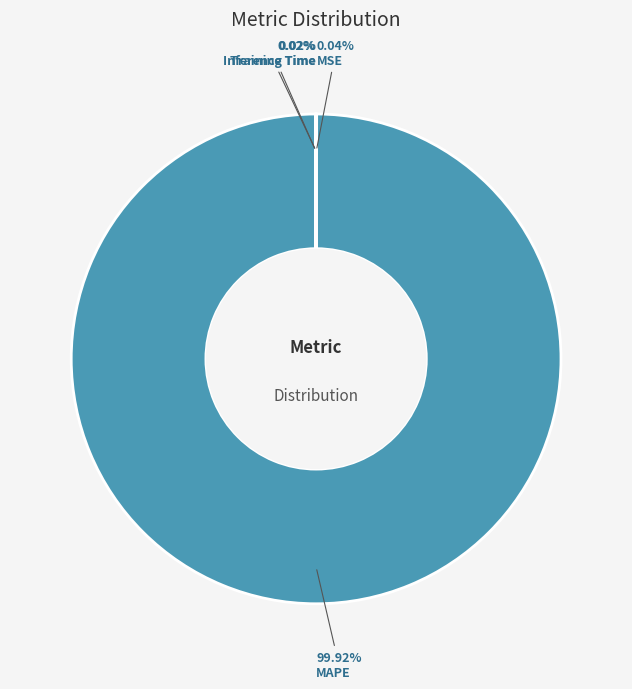

Is there a majority slice in this chart?

Yes